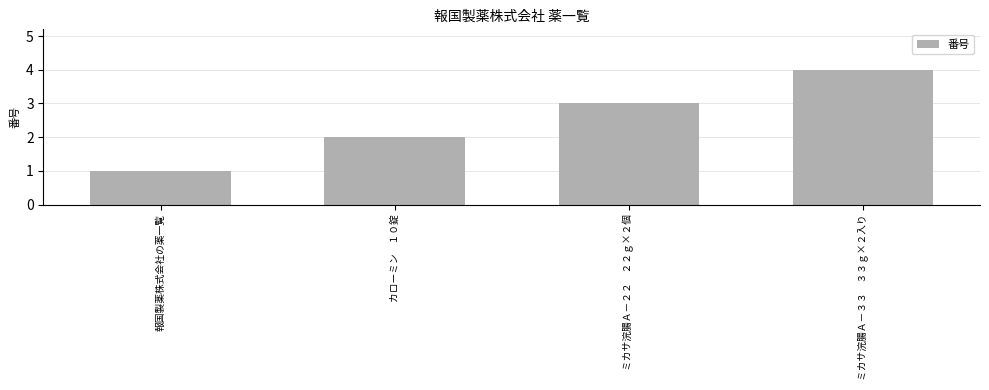

Which has a higher value, ミカサ浣腸Ａ－２２　２２ｇ×２個 or カローミン　１０錠?

ミカサ浣腸Ａ－２２　２２ｇ×２個